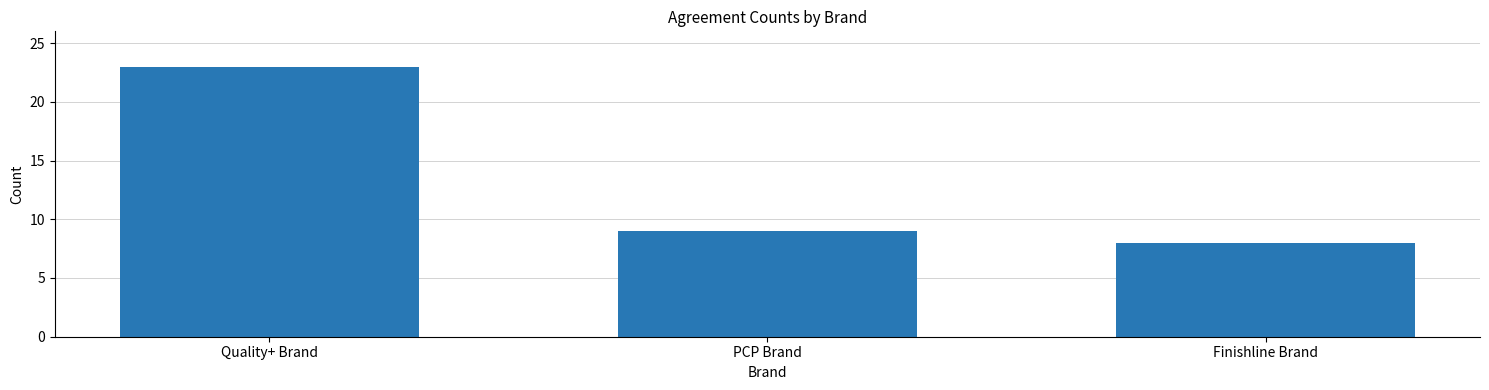

What is the maximum value shown in the chart?

23